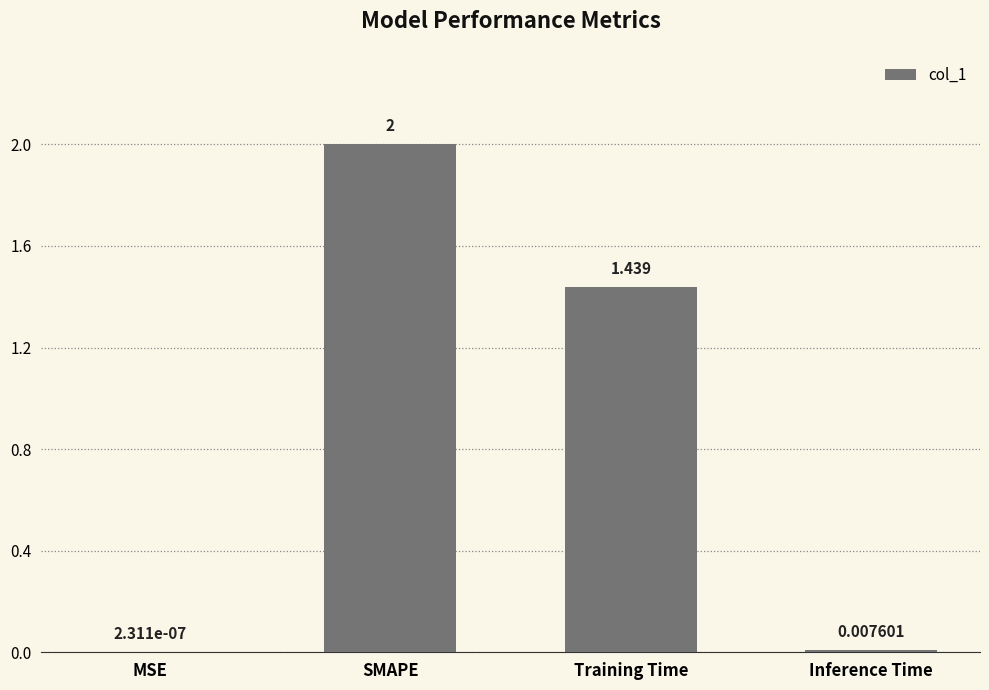

At which label does the data first exceed 1?

SMAPE